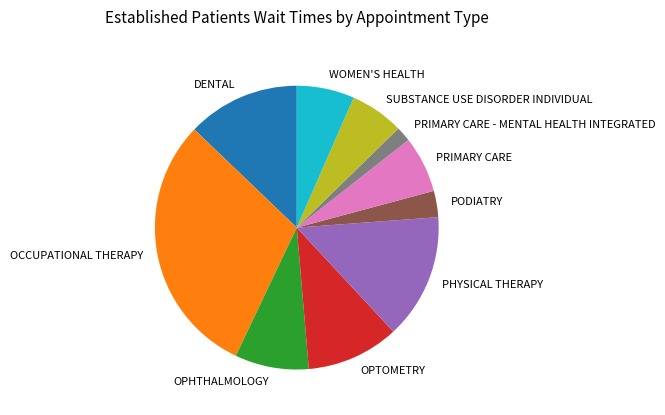

Combined, do PODIATRY and PRIMARY CARE - MENTAL HEALTH INTEGRATED account for over 50%?

No